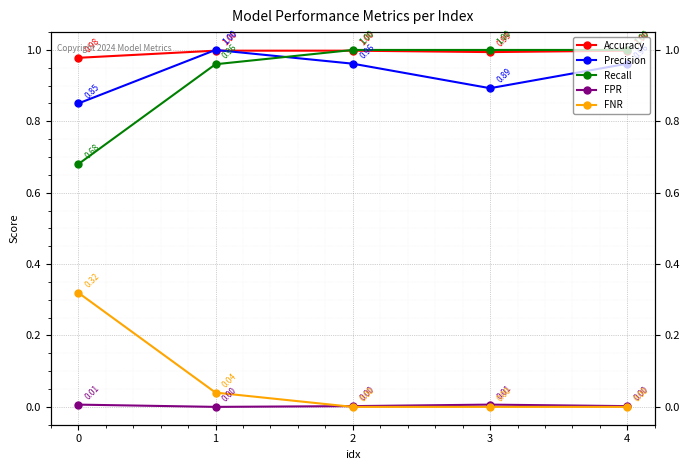

What is the greatest value displayed?

1.0